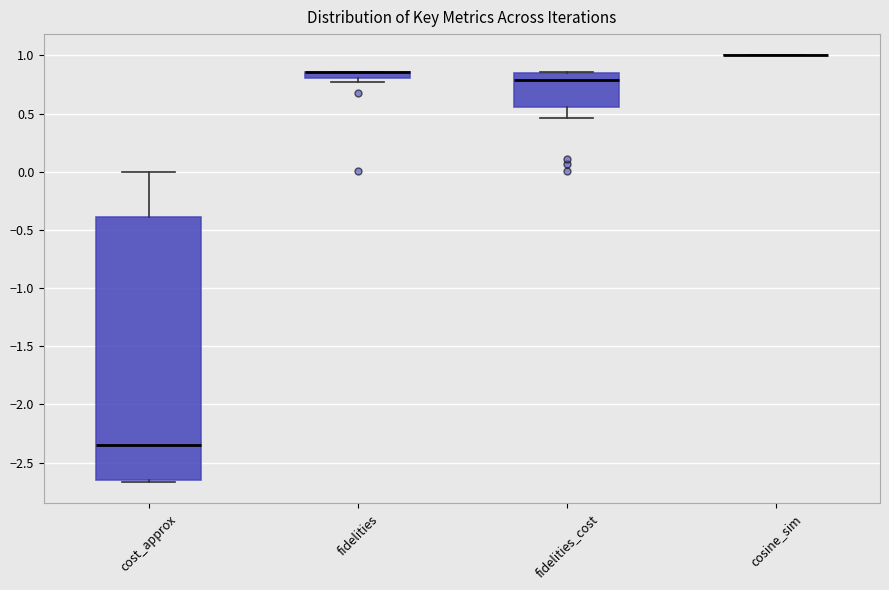

Which box is the tallest, from its lower edge to its upper edge?

cost_approx